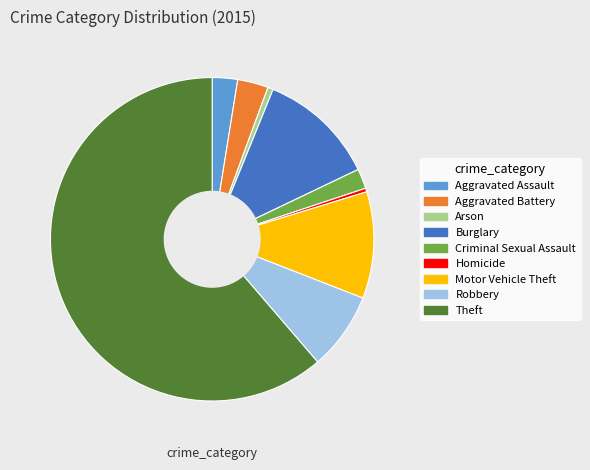

Count the number of slices in the pie.

9